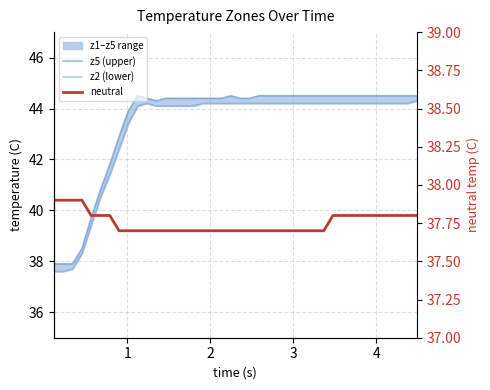

True or false: z5 (upper) and neutral cross at least once.

False